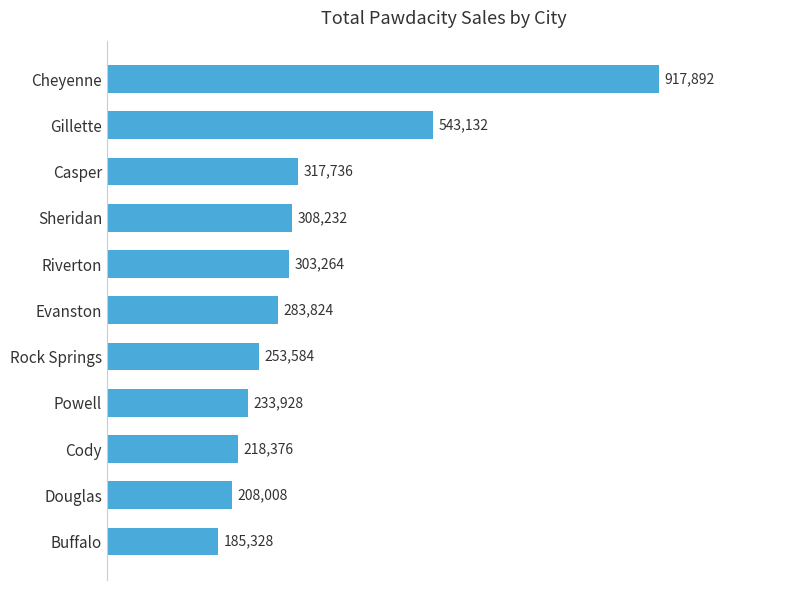

Are the bars horizontal?

Yes